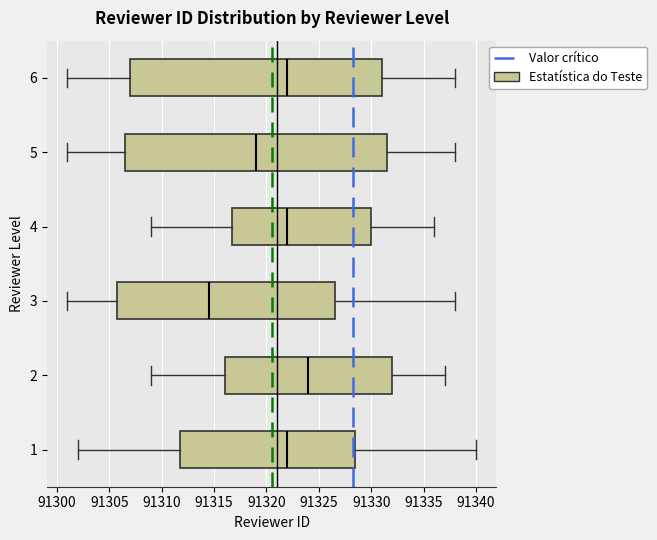

Reading bottom to top, transcribe this box plot: for each box, give where its median line is, the range the box spans, and where its two whiskers end, as read against the x-axis. The values are not printed on the chart, so give them approximately, as read against the axis.

1: median 91322.0, box 91312.0 to 91328.5, whiskers 91302.0 to 91340.0
2: median 91324.0, box 91316.0 to 91332.0, whiskers 91309.0 to 91337.0
3: median 91314.5, box 91306.0 to 91326.5, whiskers 91301.0 to 91338.0
4: median 91322.0, box 91317.0 to 91330.0, whiskers 91309.0 to 91336.0
5: median 91319.0, box 91306.5 to 91331.5, whiskers 91301.0 to 91338.0
6: median 91322.0, box 91307.0 to 91331.0, whiskers 91301.0 to 91338.0